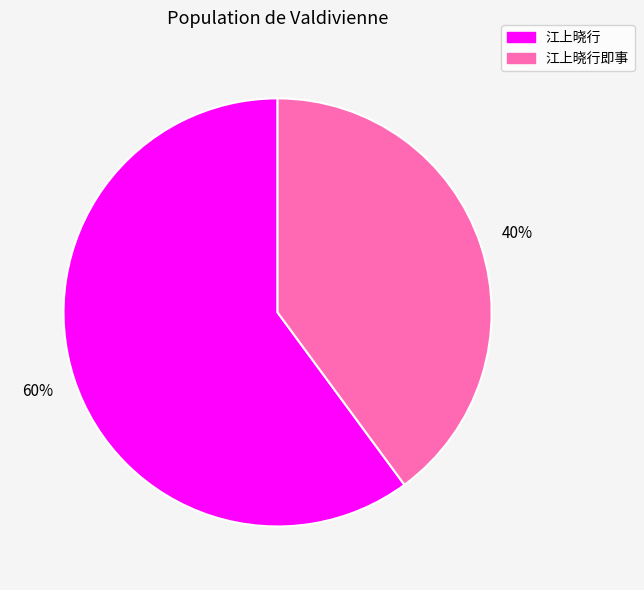

Does any single category account for the majority?

Yes